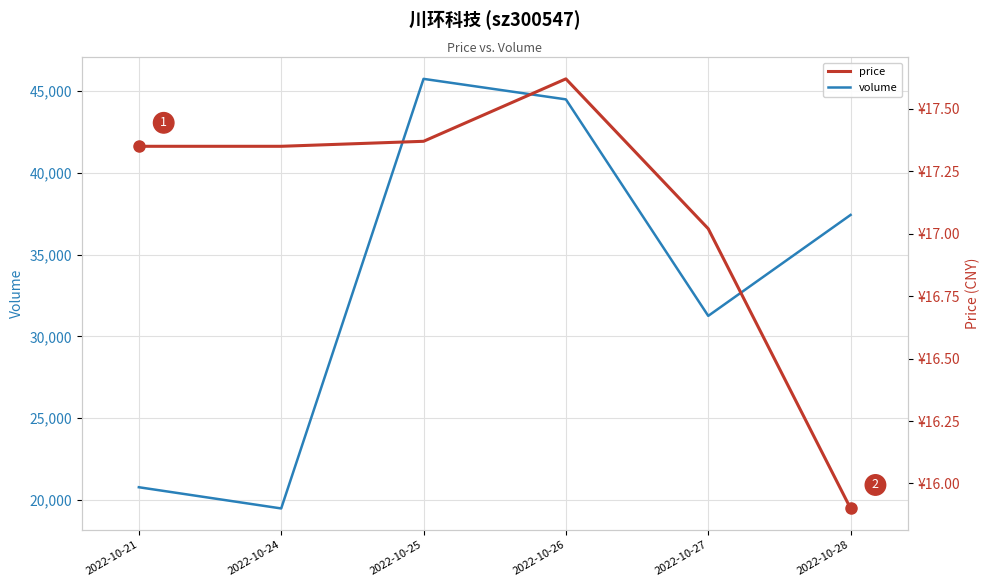

How many lines are shown in the chart?

2